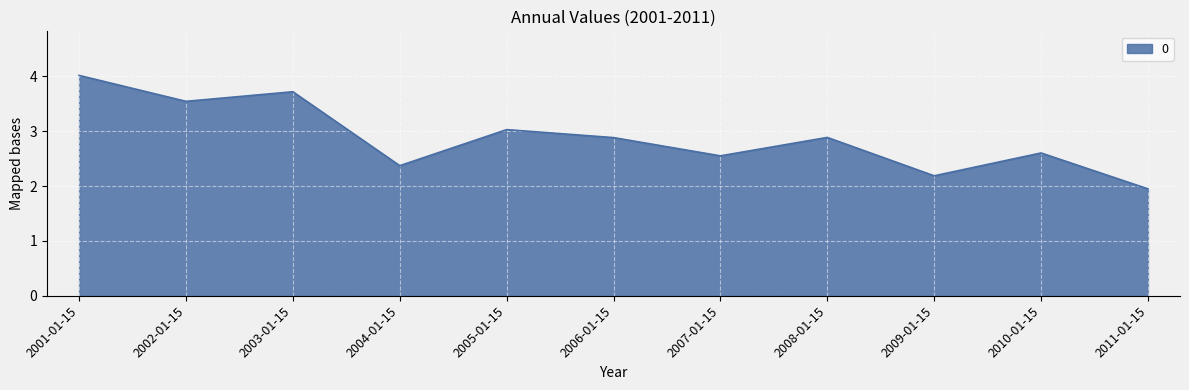

At which category does the chart reach its minimum across all series?

2011-01-15